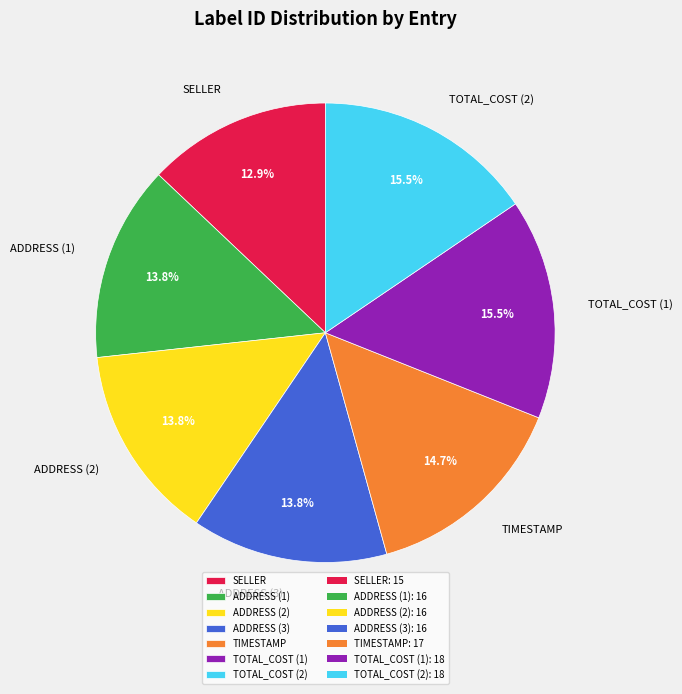

What is the ratio of the value at SELLER to the value at ADDRESS (2)?

0.9